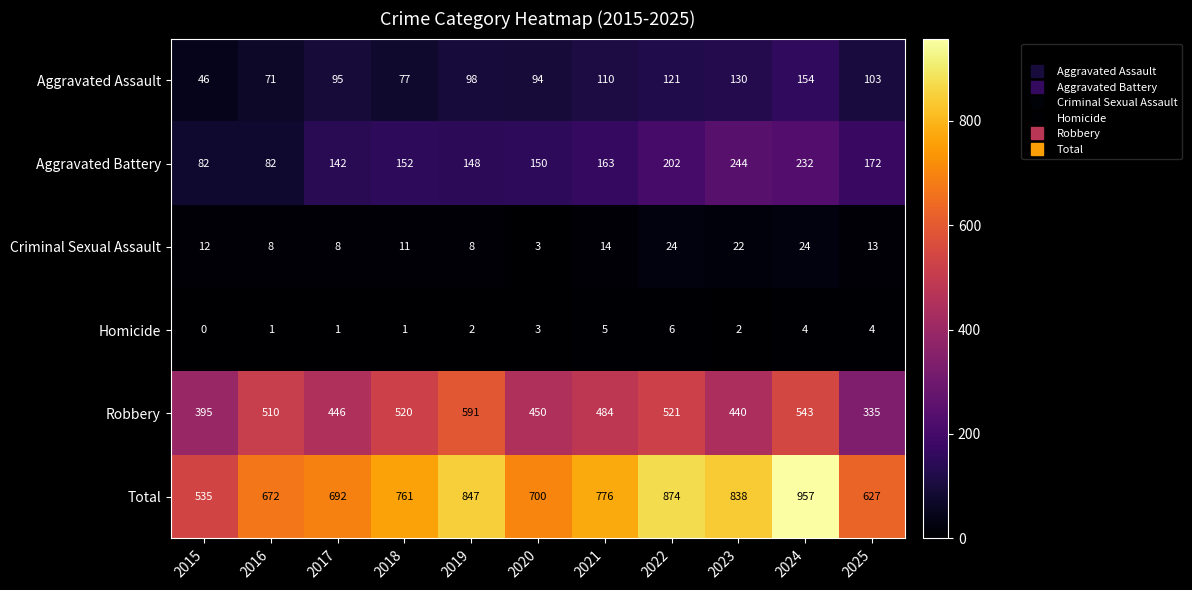

Which series has the widest spread of values?

Total